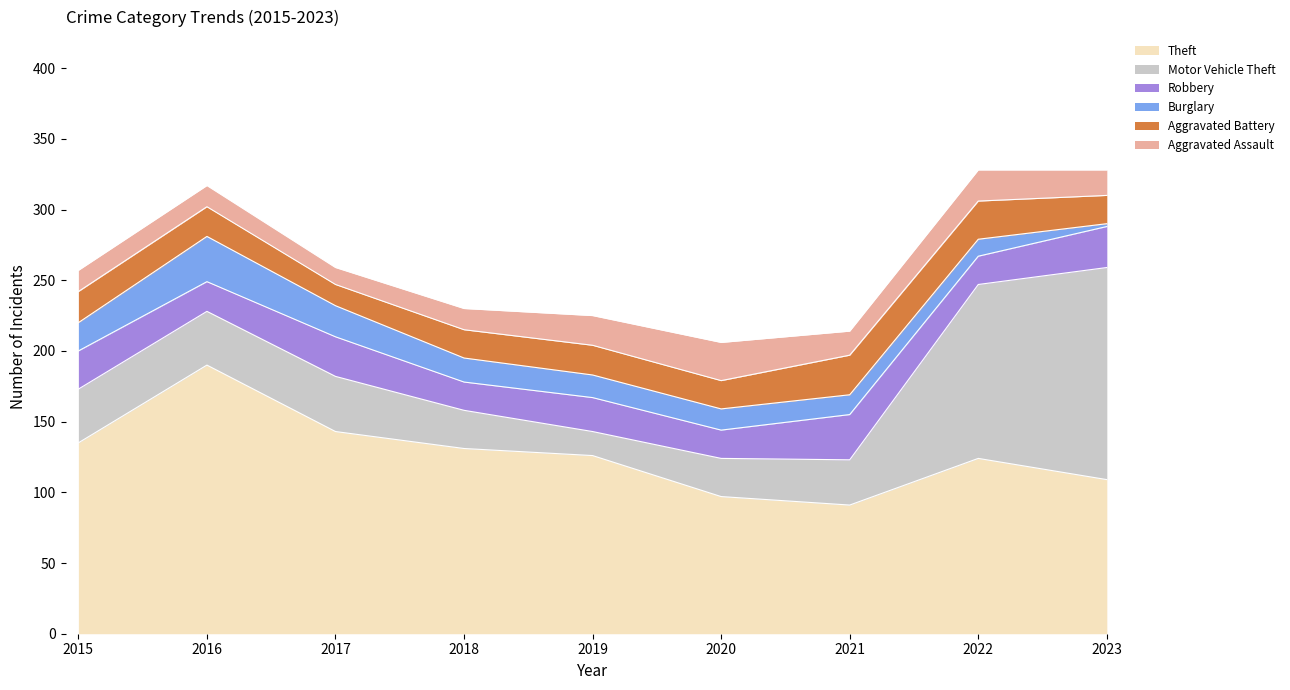

What is the difference between the maximum and minimum values in the Burglary series?

30